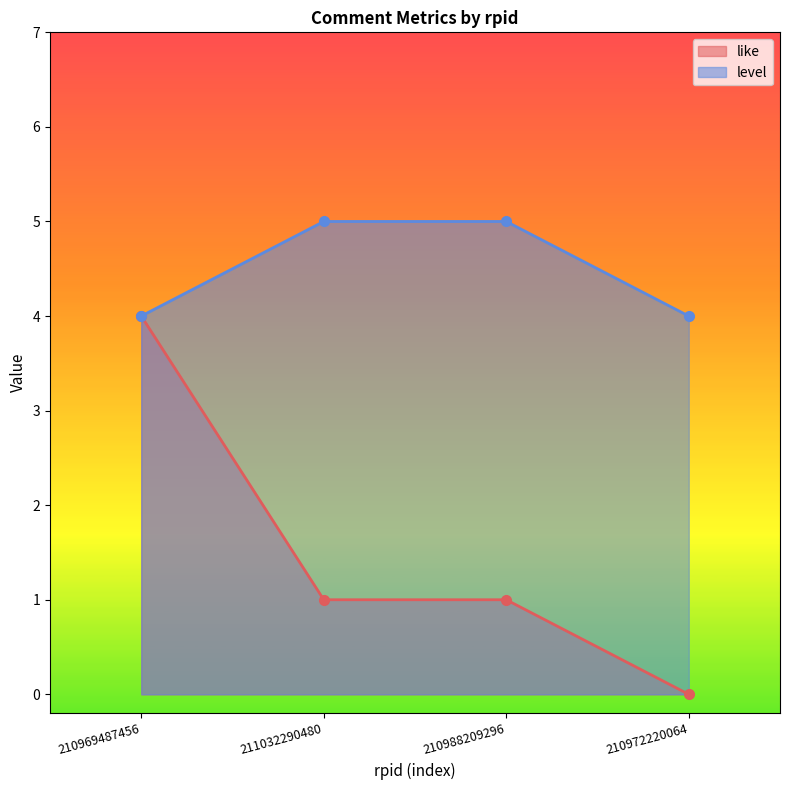

Is the value of like at 210969487456 greater than the value of level at 210969487456?

No